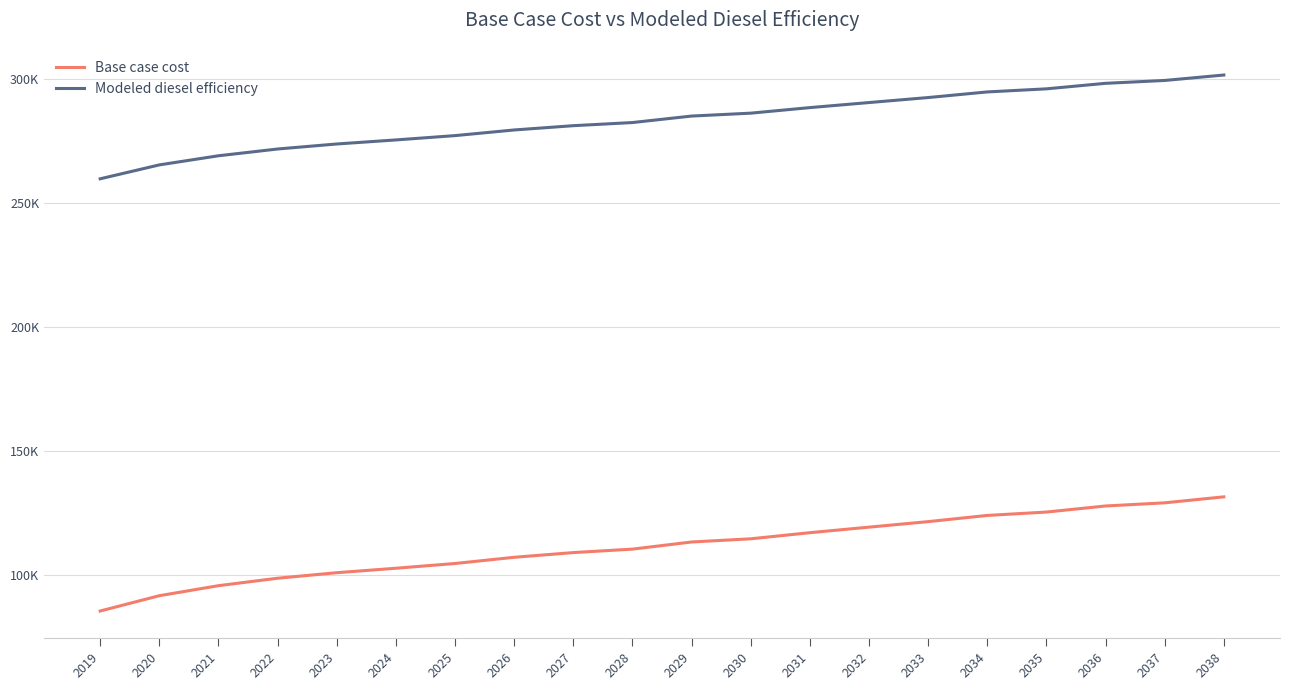

Which series has the largest range (max minus min)?

Base case cost